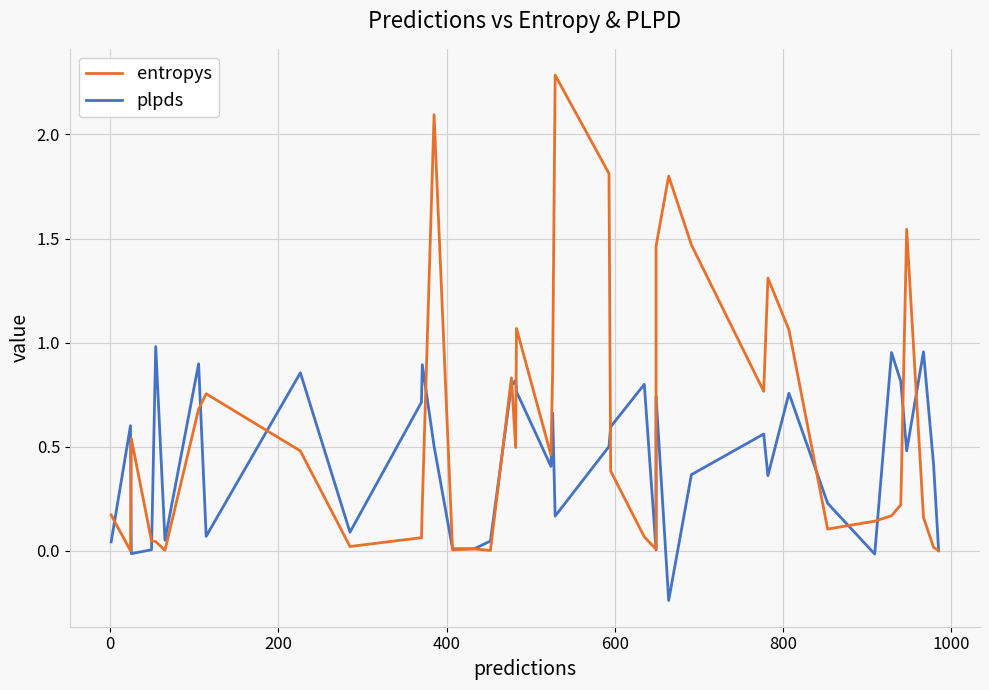

What is the sum of all plpds values?

17.6